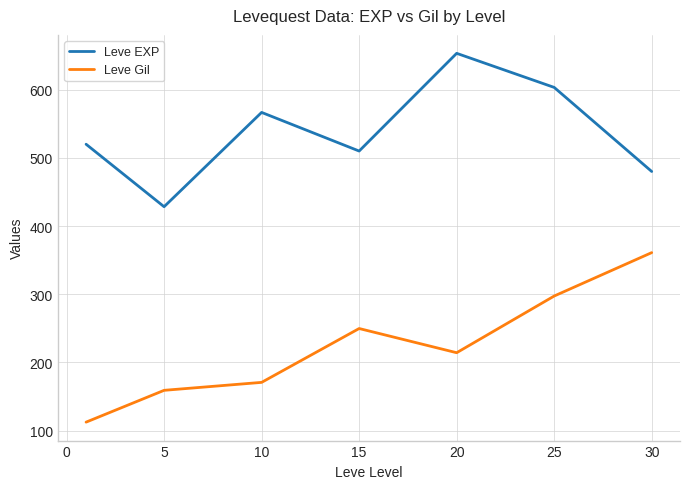

List the series in order of their peak value, lowest first.

Leve Gil, Leve EXP